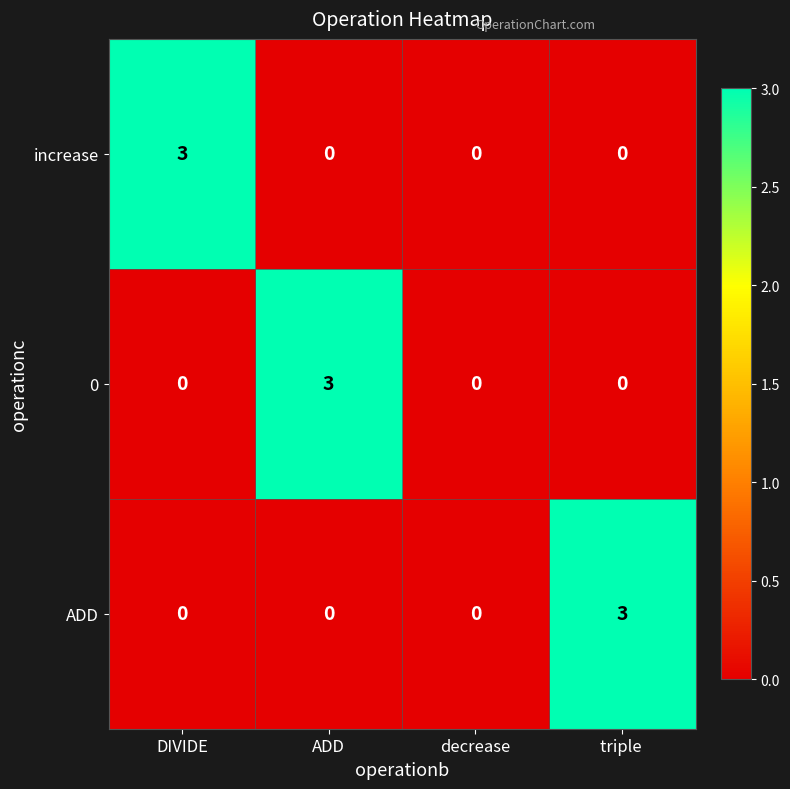

Reading left to right, list all the values displayed in this chart.

increase: 3	0	0	0
0: 0	3	0	0
ADD: 0	0	0	3